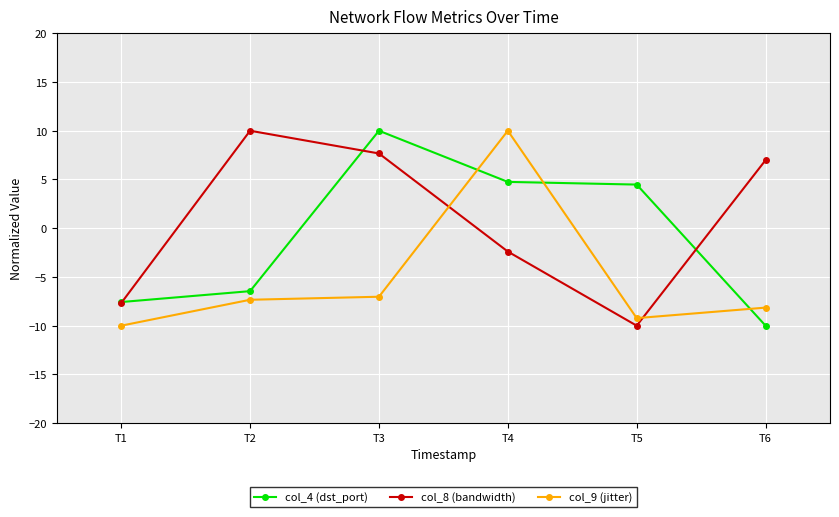

What is the sum of the col_8 (bandwidth) values at T1 and T5?

-17.7